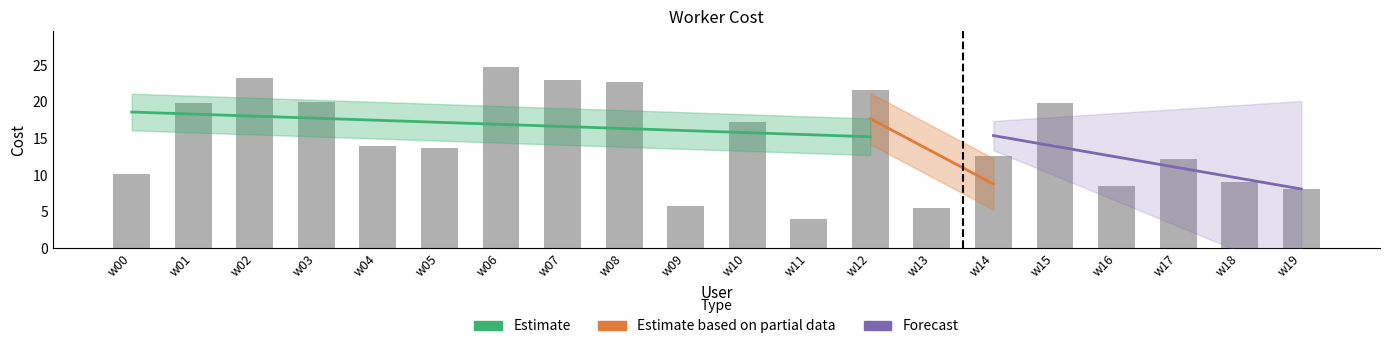

How many data points are less than 13?

9